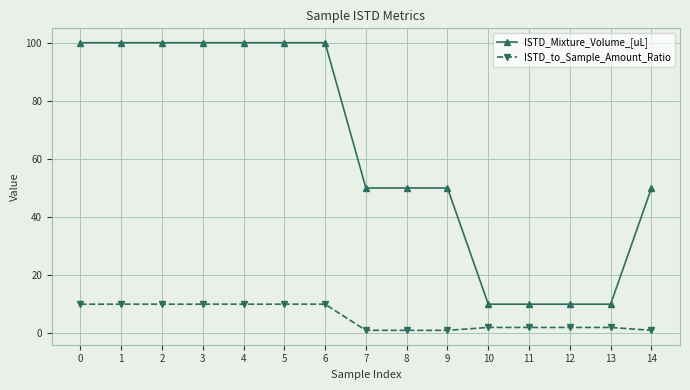

List the series in order of their peak value, highest first.

ISTD_Mixture_Volume_[uL], ISTD_to_Sample_Amount_Ratio